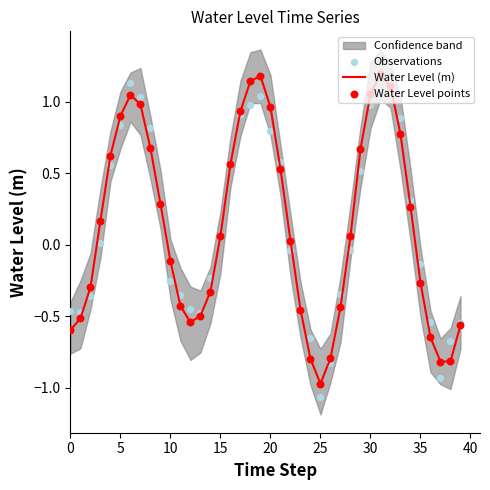

Which series has the largest Y range (max minus min)?

Observations